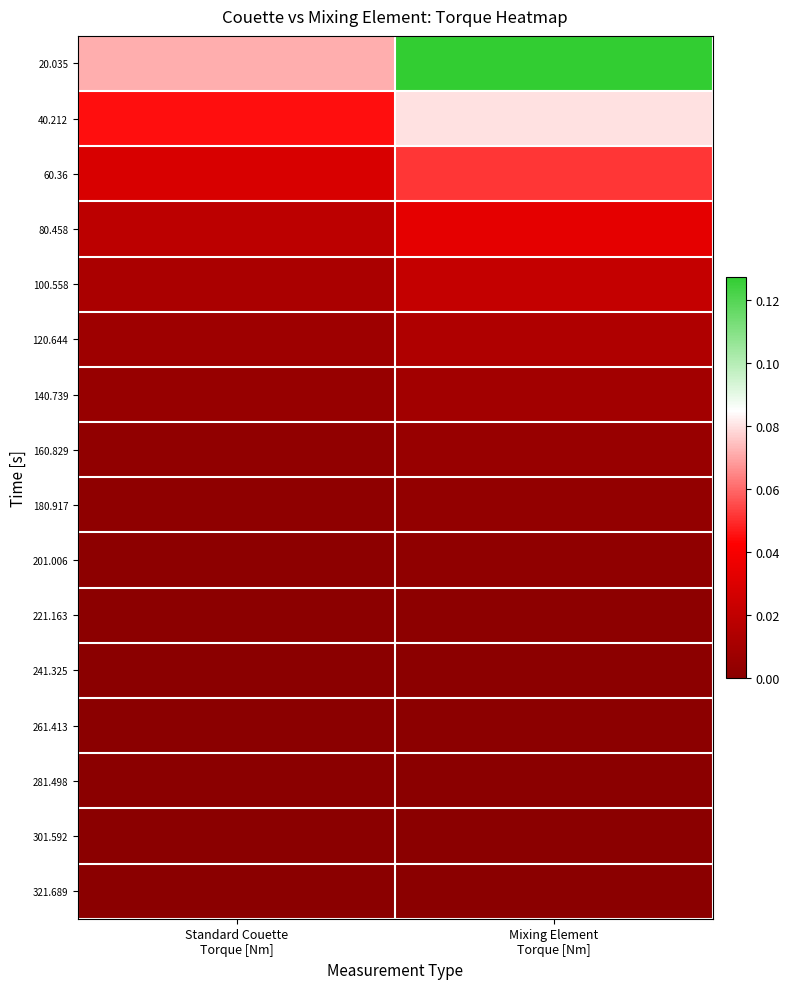

Reading left to right, extract all data points from this chart.

20.035: Standard Couette
Torque [Nm]=0.1	Mixing Element
Torque [Nm]=0.1
40.212: Standard Couette
Torque [Nm]=0.0	Mixing Element
Torque [Nm]=0.1
60.36: Standard Couette
Torque [Nm]=0.0	Mixing Element
Torque [Nm]=0.1
80.458: Standard Couette
Torque [Nm]=0.0	Mixing Element
Torque [Nm]=0.0
100.558: Standard Couette
Torque [Nm]=0.0	Mixing Element
Torque [Nm]=0.0
120.644: Standard Couette
Torque [Nm]=0.0	Mixing Element
Torque [Nm]=0.0
140.739: Standard Couette
Torque [Nm]=0.0	Mixing Element
Torque [Nm]=0.0
160.829: Standard Couette
Torque [Nm]=0.0	Mixing Element
Torque [Nm]=0.0
180.917: Standard Couette
Torque [Nm]=0.0	Mixing Element
Torque [Nm]=0.0
201.006: Standard Couette
Torque [Nm]=0.0	Mixing Element
Torque [Nm]=0.0
221.163: Standard Couette
Torque [Nm]=0.0	Mixing Element
Torque [Nm]=0.0
241.325: Standard Couette
Torque [Nm]=0.0	Mixing Element
Torque [Nm]=0.0
261.413: Standard Couette
Torque [Nm]=0.0	Mixing Element
Torque [Nm]=0.0
281.498: Standard Couette
Torque [Nm]=0.0	Mixing Element
Torque [Nm]=0.0
301.592: Standard Couette
Torque [Nm]=0.0	Mixing Element
Torque [Nm]=0.0
321.689: Standard Couette
Torque [Nm]=0.0	Mixing Element
Torque [Nm]=0.0